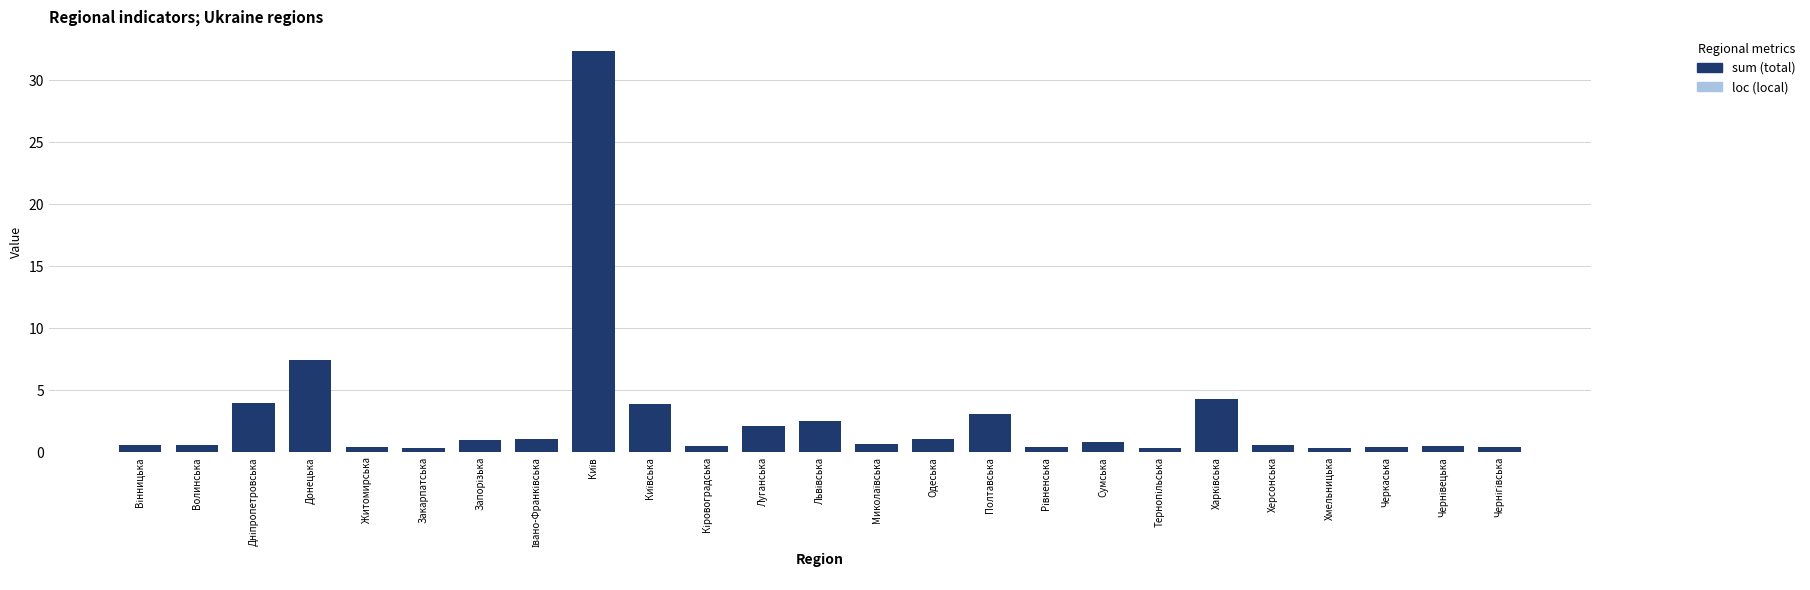

What are all the series names shown in the legend?

loc, sum